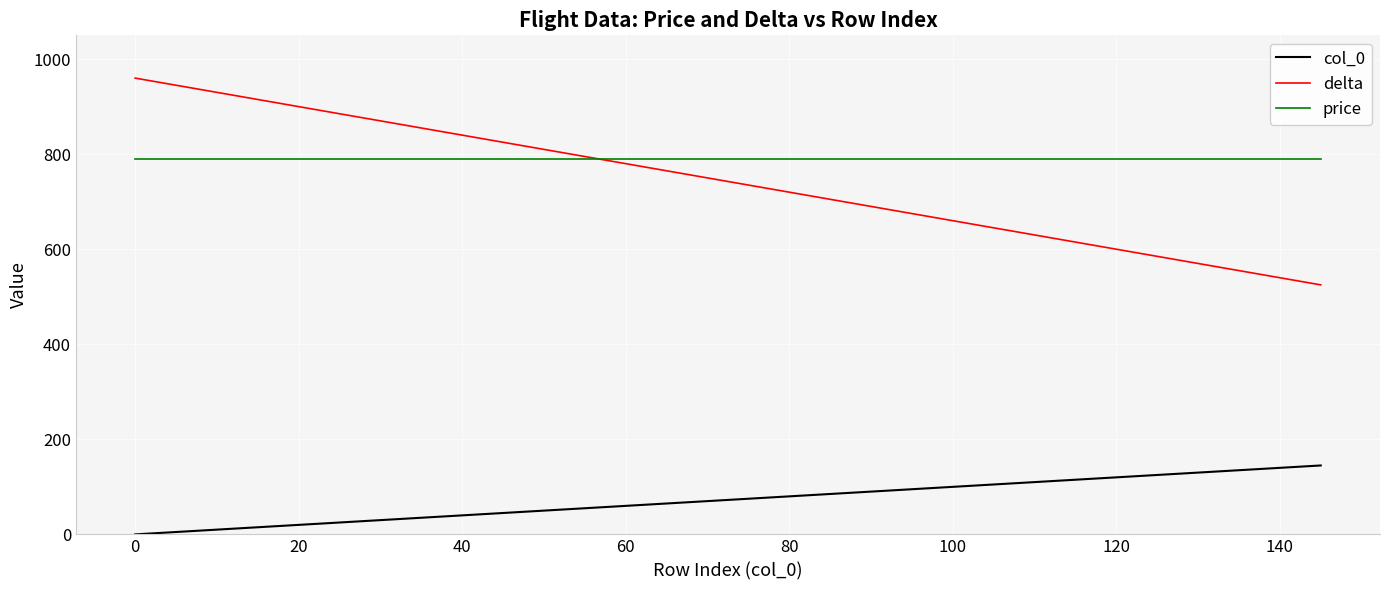

Which series has the largest range (max minus min)?

delta